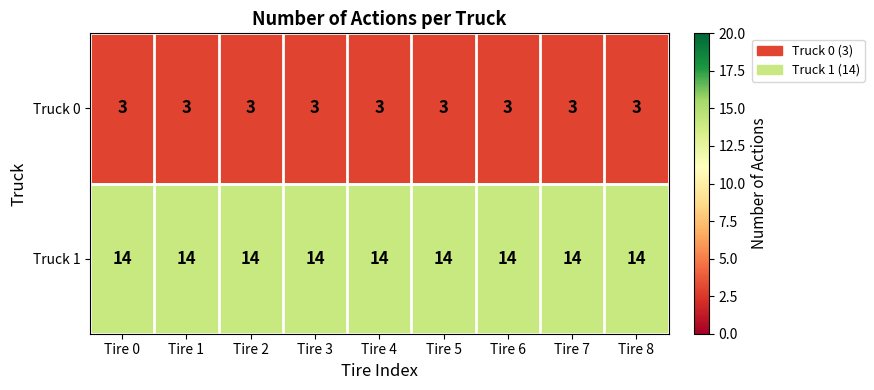

Which series has the largest total across all categories?

Truck 1